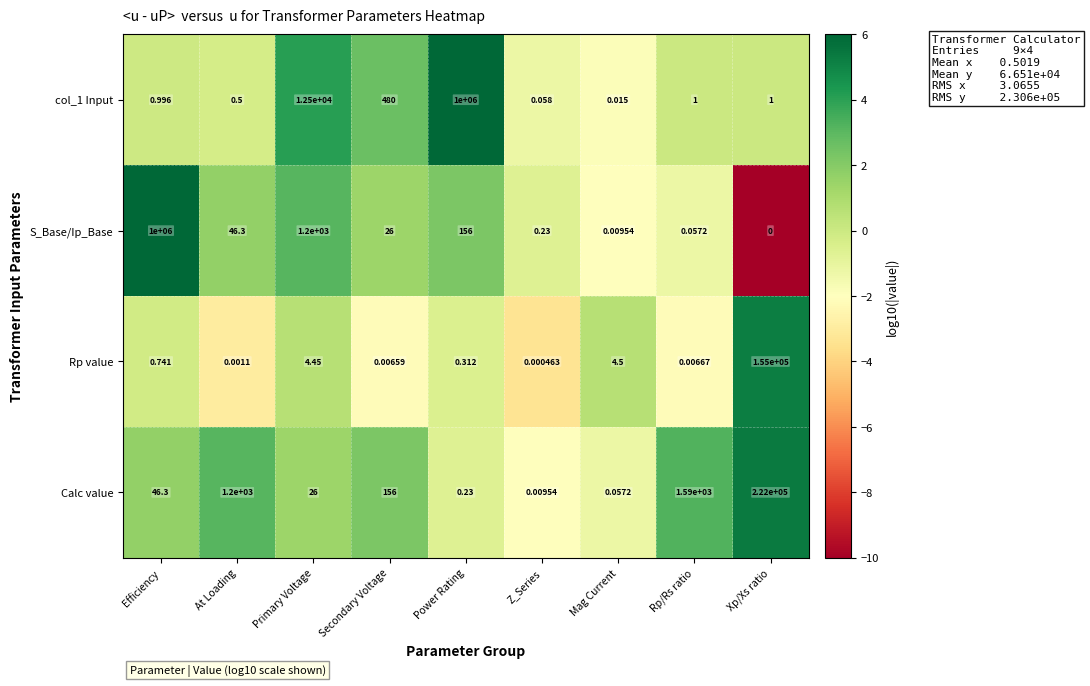

At which label does Calc value first exceed 46?

Efficiency